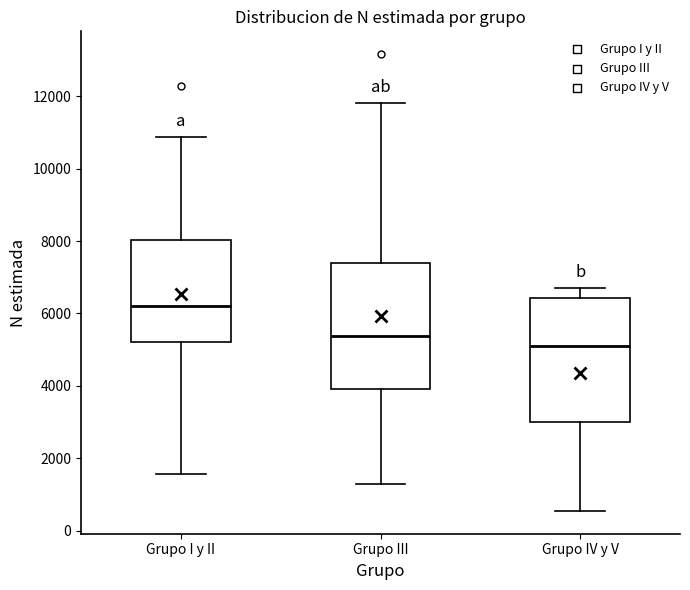

Where is the lower edge of the box for Grupo IV y V on the y-axis? The values are not printed on the chart, so give them approximately, as read against the axis.

3000